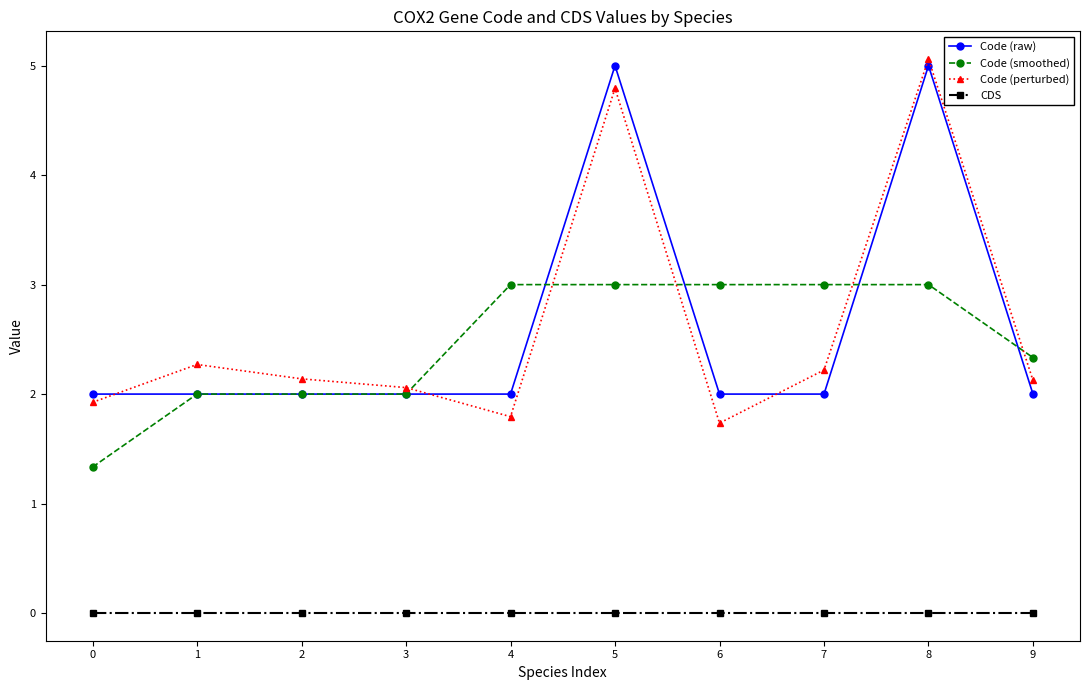

Count the number of data series in this chart.

4